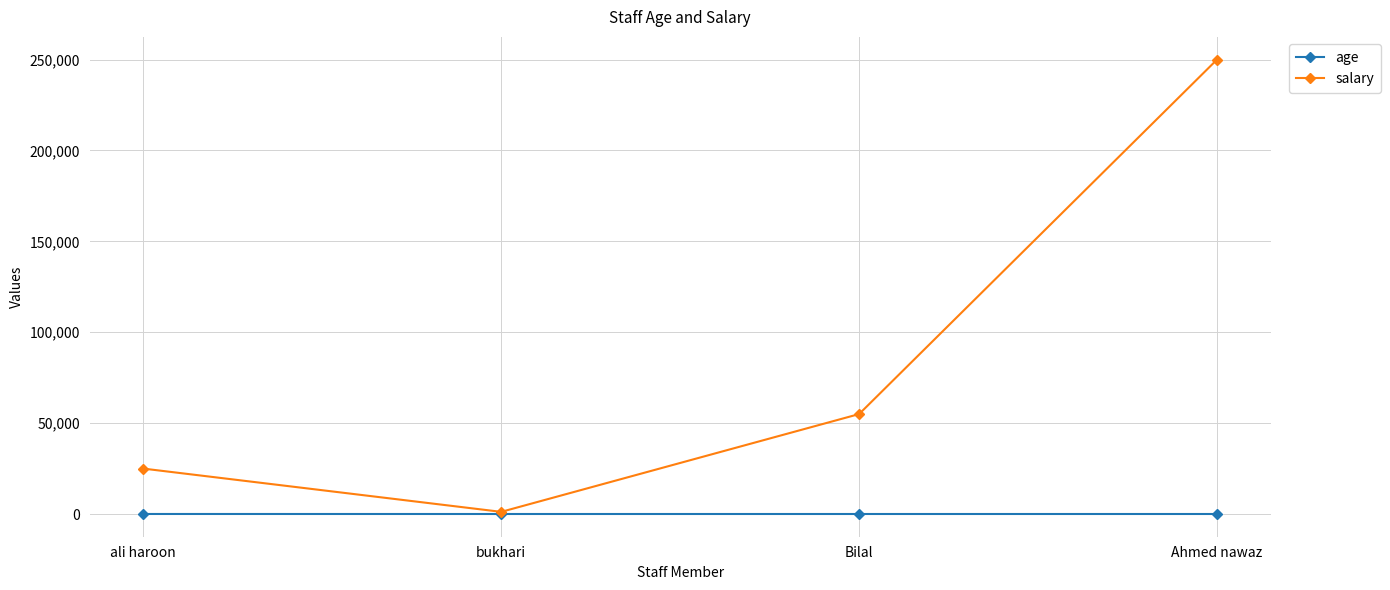

Between ali haroon and Ahmed nawaz, which series saw the biggest shift?

salary